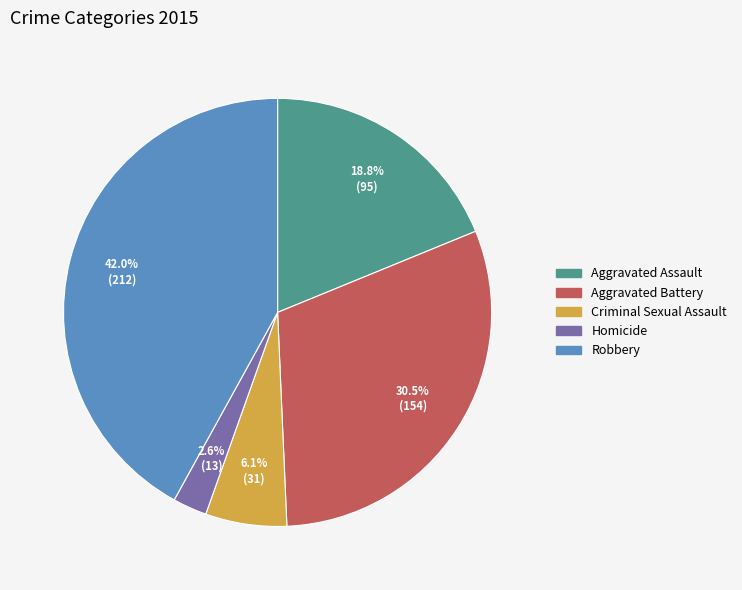

What percentage is the Aggravated Assault slice, to the nearest percent?

19%